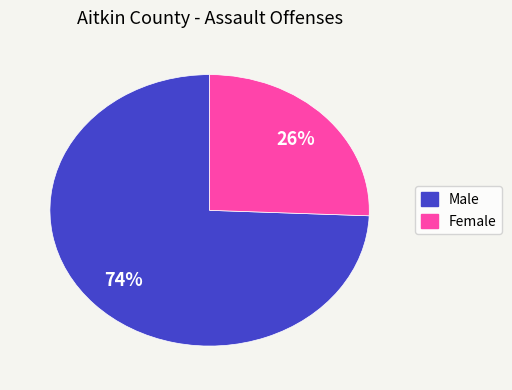

Which category has the smallest portion of the pie?

Female